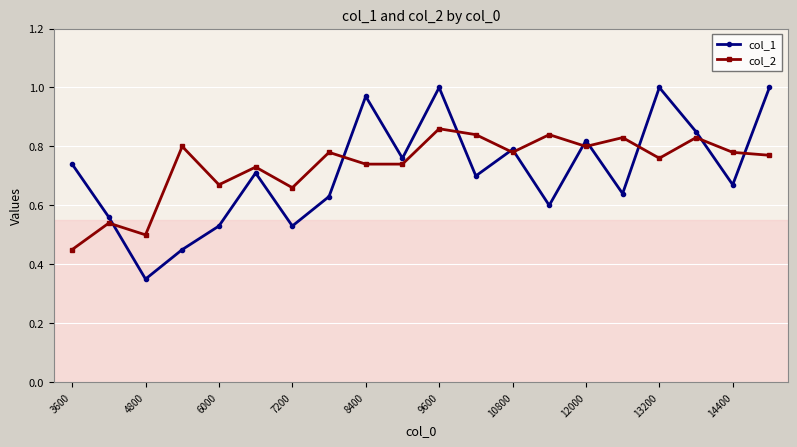

Which series has the largest range (max minus min)?

col_1